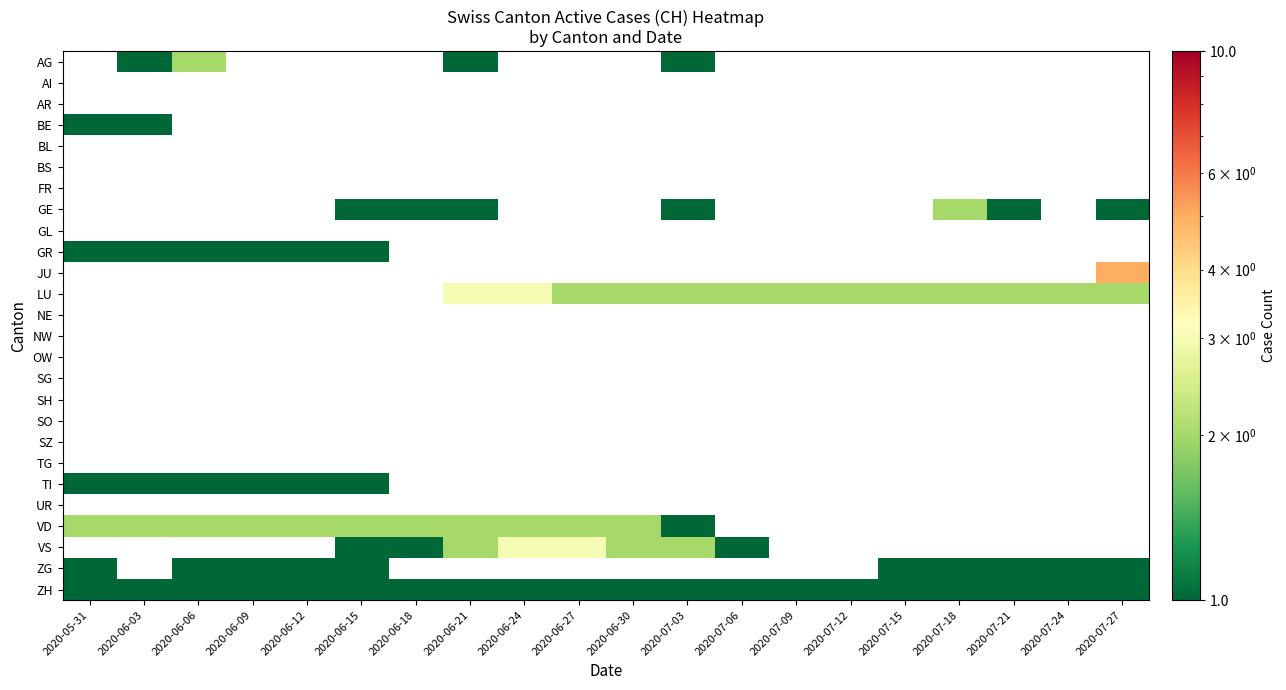

The value of VD at 2020-06-03 is 2.0. True or false?

True